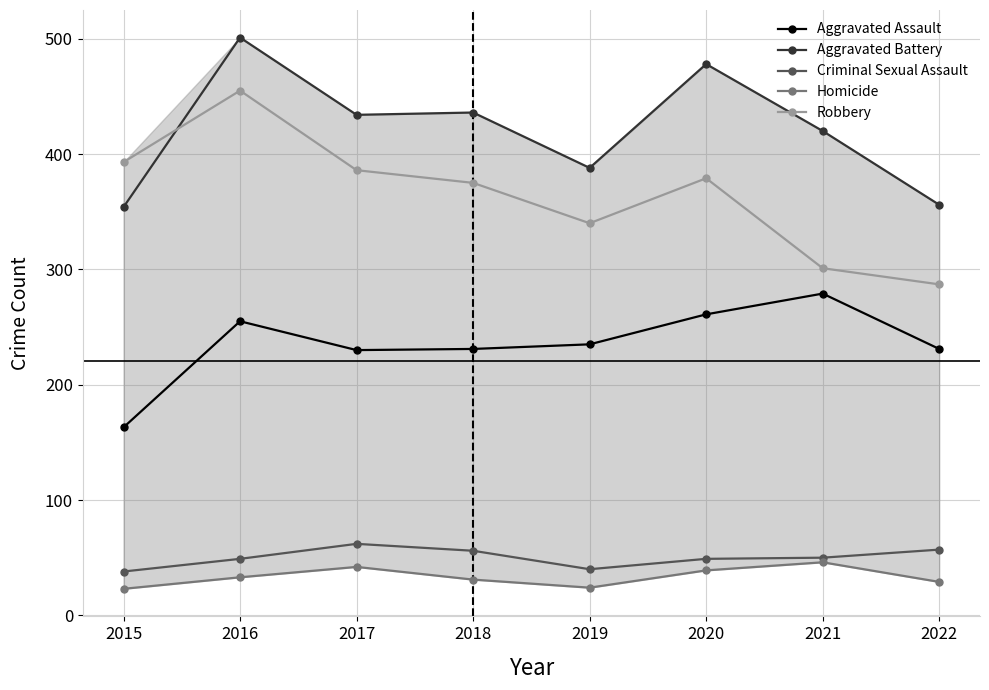

Between 2017 and 2019, which is larger?

2019